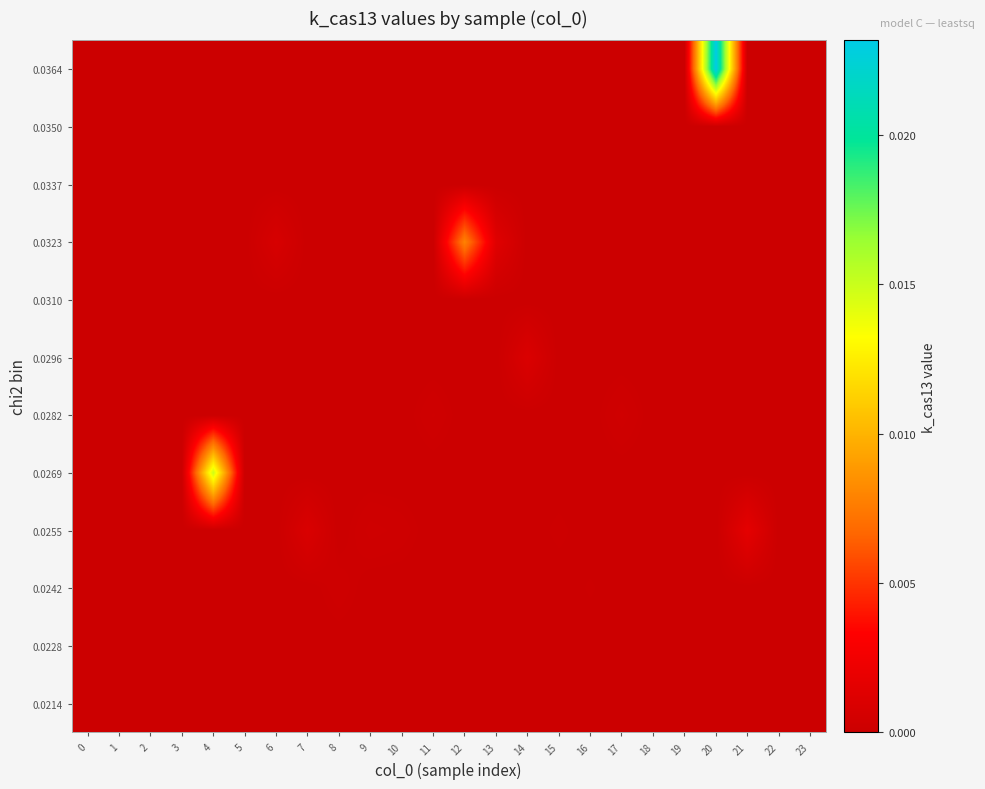

Count the number of categories in the chart.

24